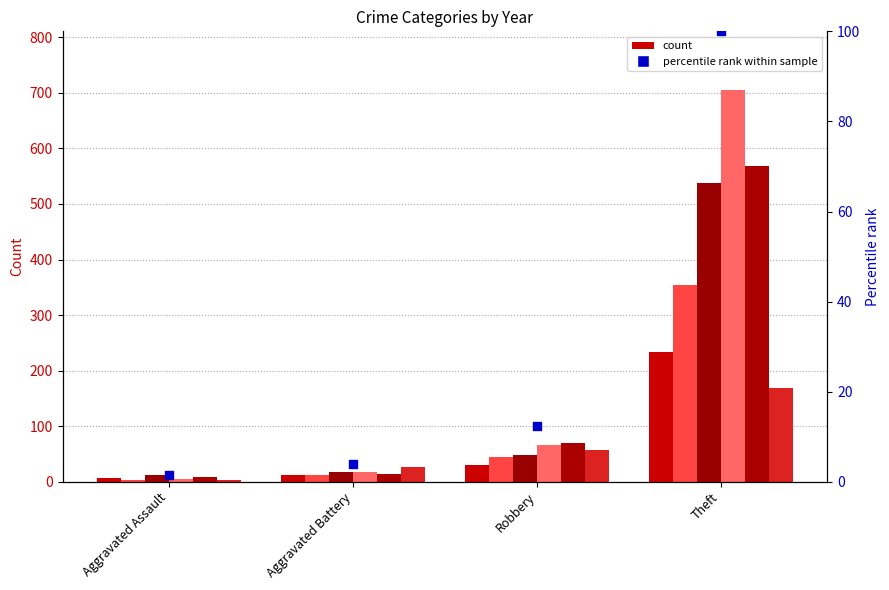

Which has a higher value, Robbery or Aggravated Assault?

Robbery